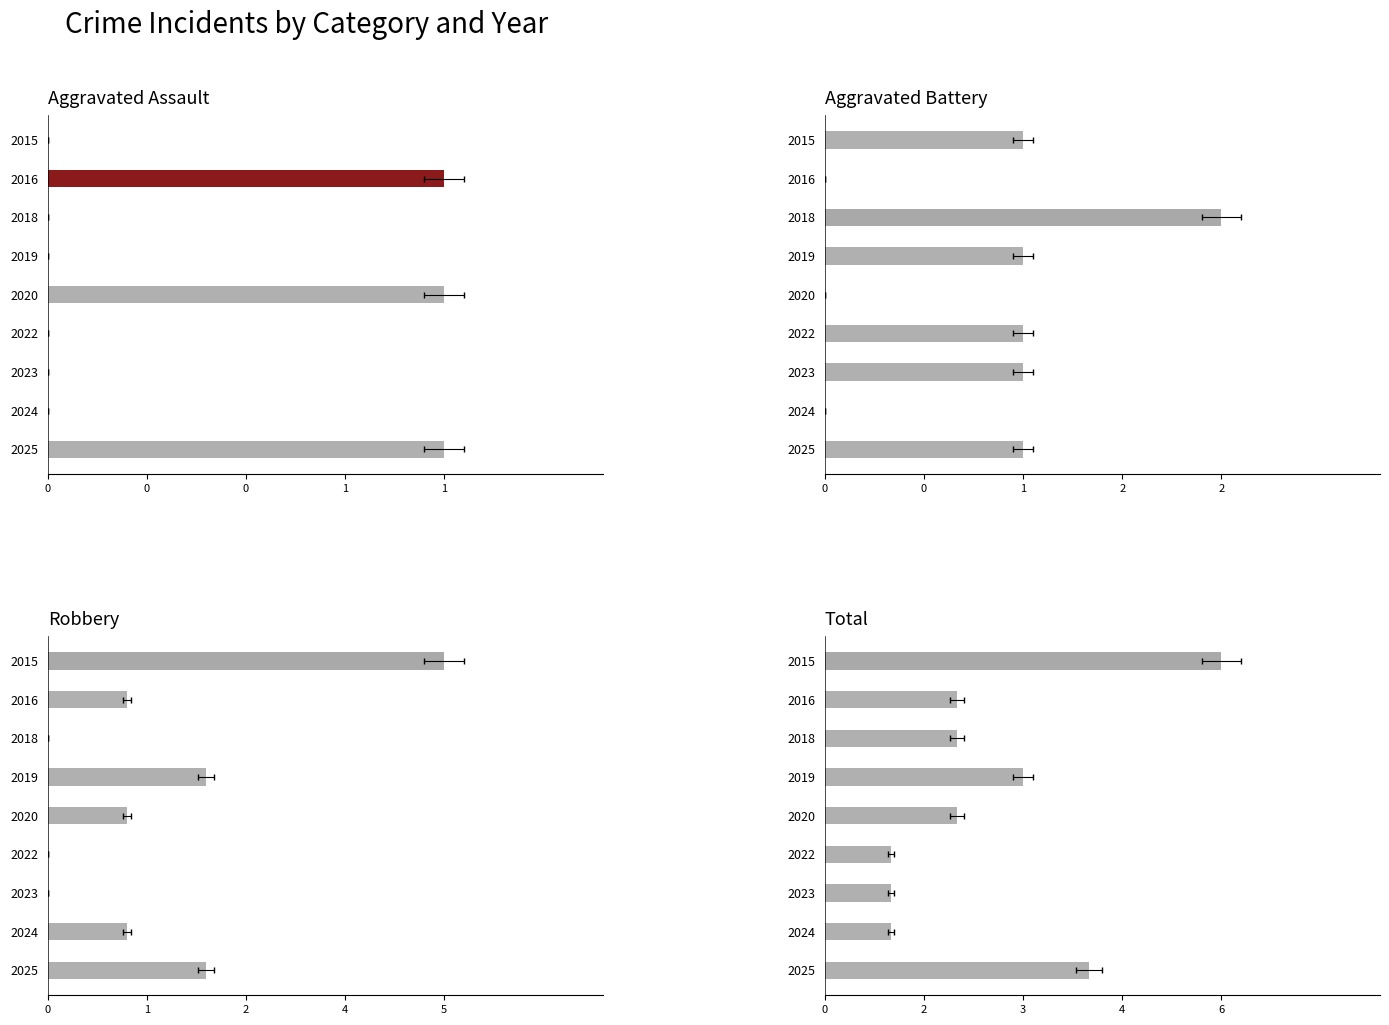

Rank the series at 0 from lowest to highest value.

Aggravated Assault, Aggravated Battery, Robbery, Total